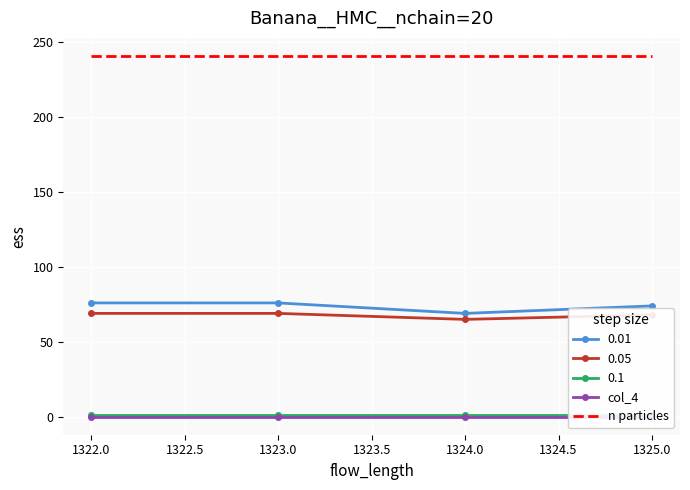

What is the minimum value for 0.05?

65